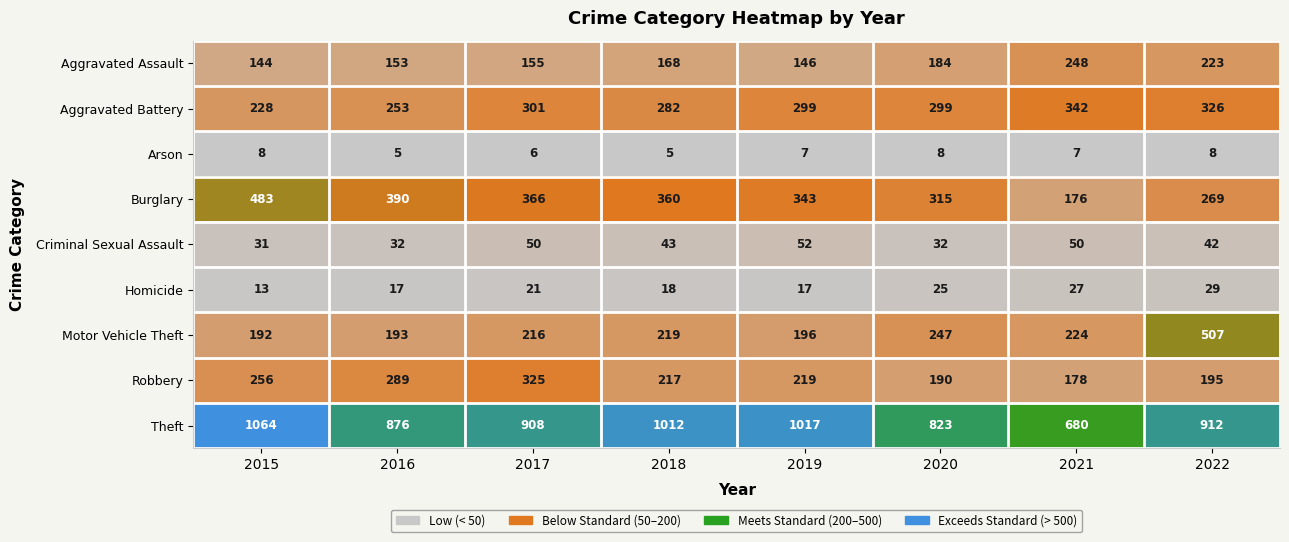

Count the number of categories in the chart.

8